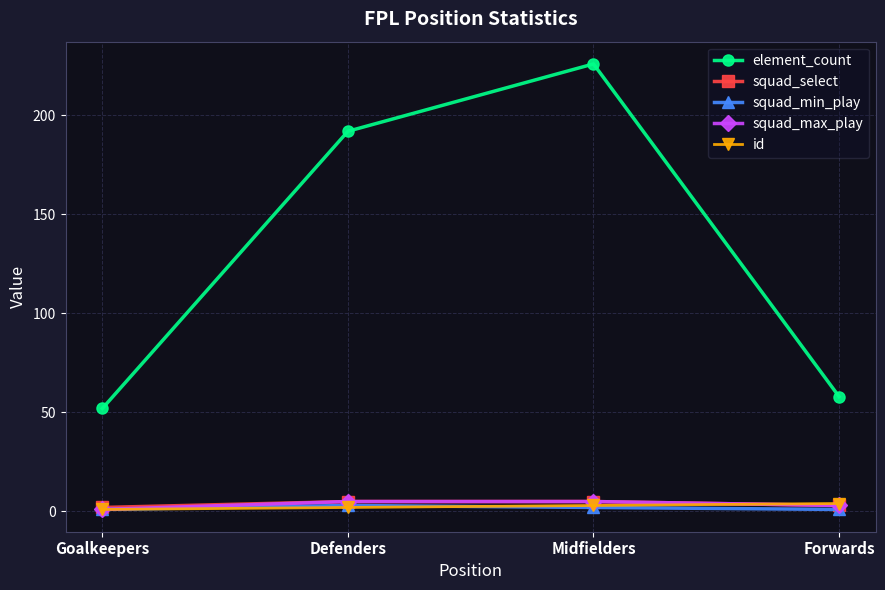

What is the sum of all id values?

10